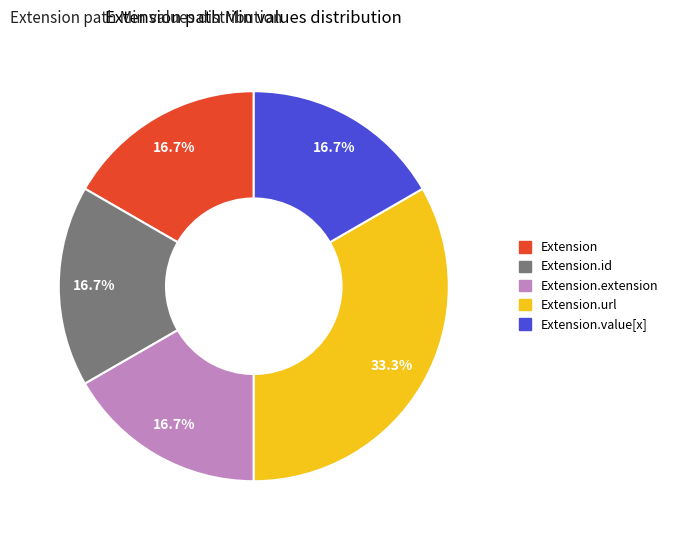

Which slice is the largest?

Extension.url